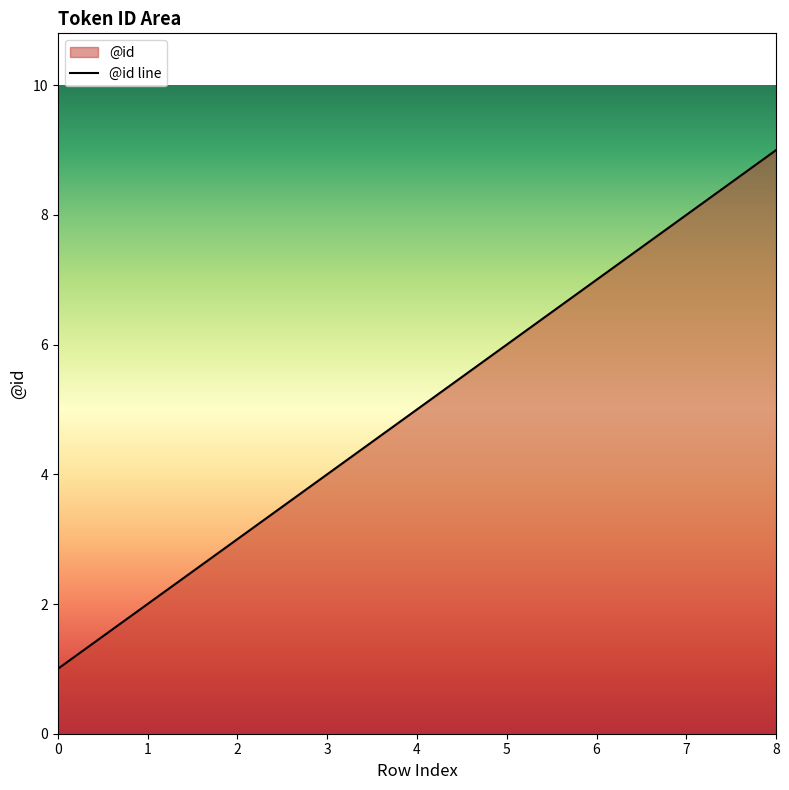

How many values are below 5?

4